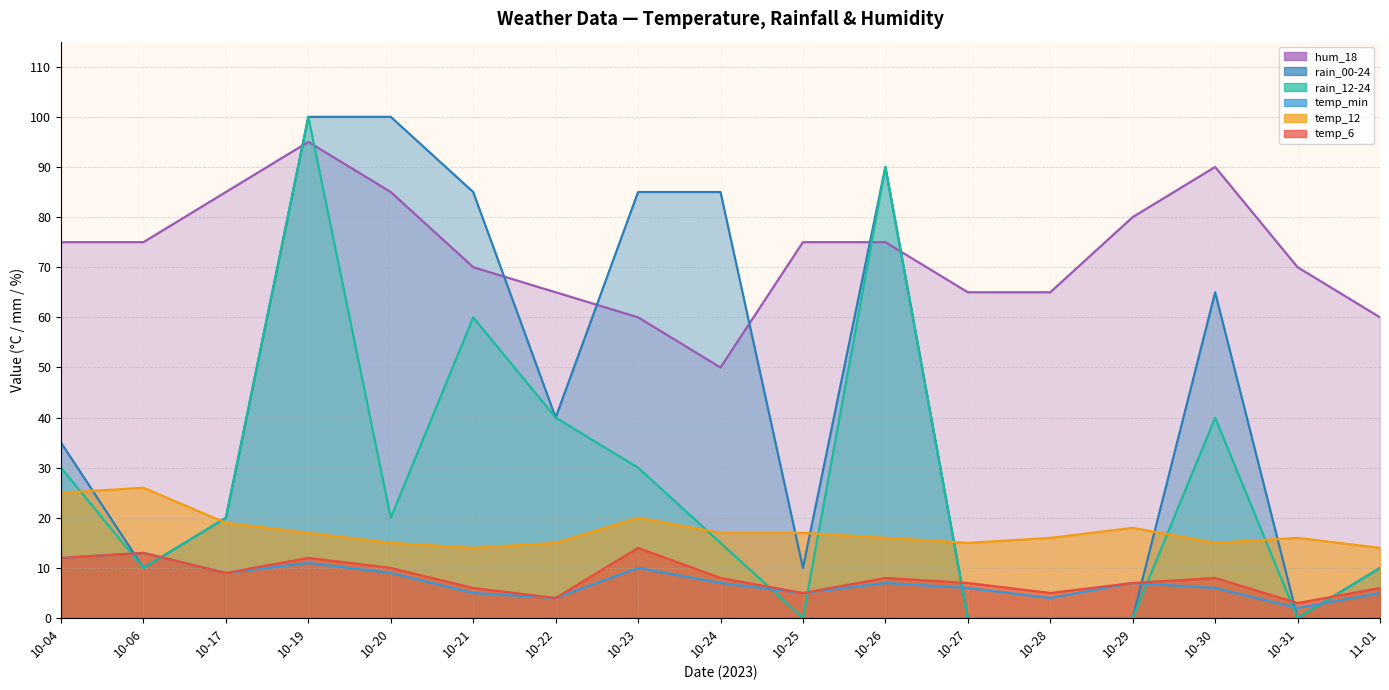

Count the number of categories in the chart.

17